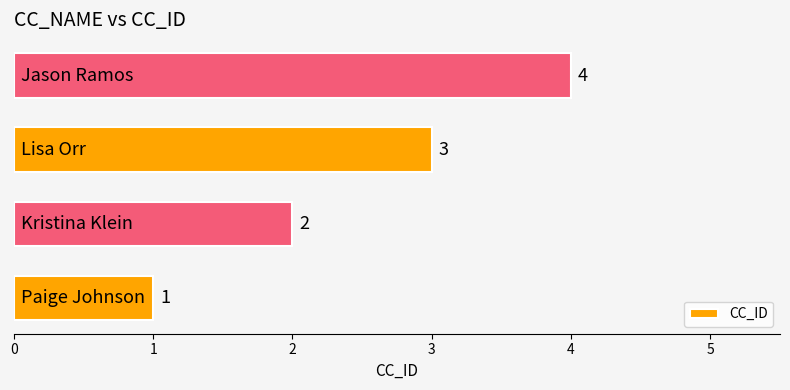

Count the values in the range 2 to 4.

3